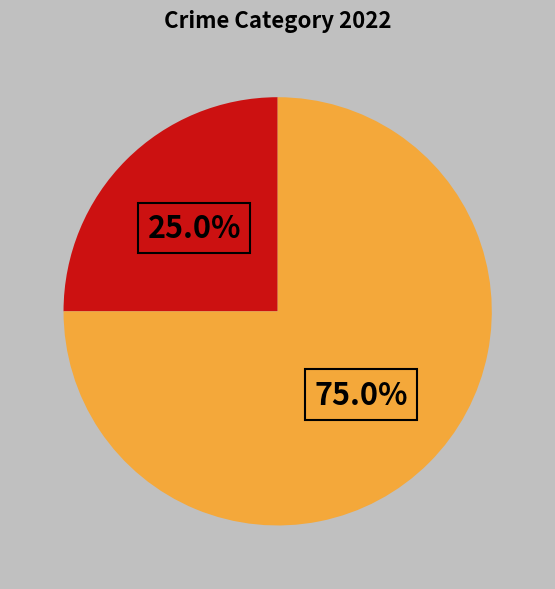

How many segments does this pie chart have?

2